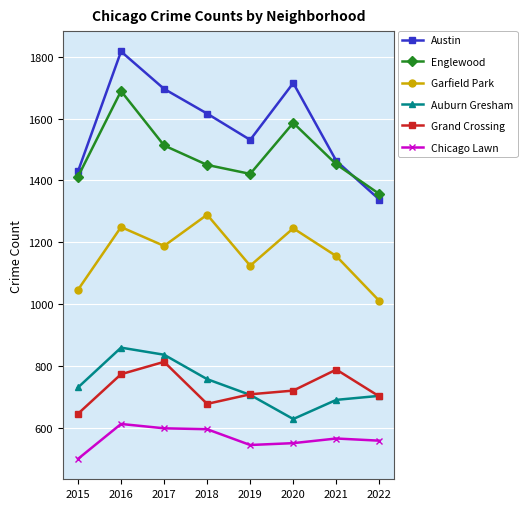

Between 2019 and 2022, which series saw the biggest shift?

Austin